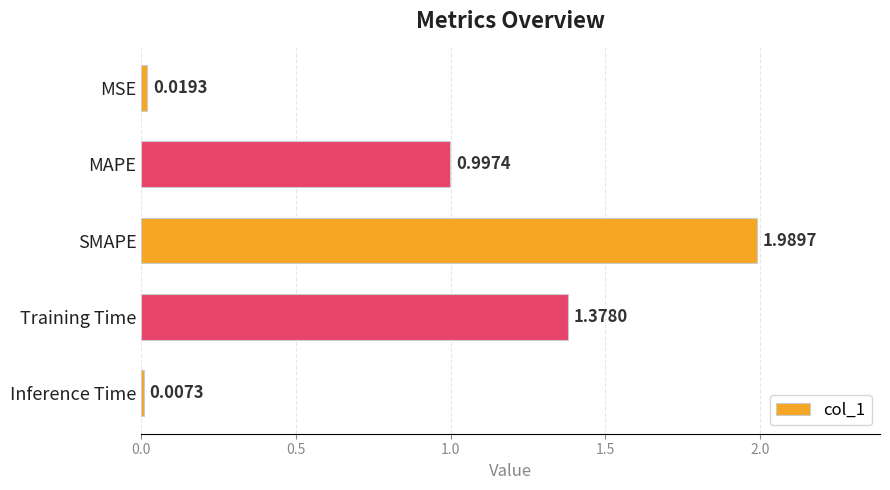

How many data points does each series have?

5